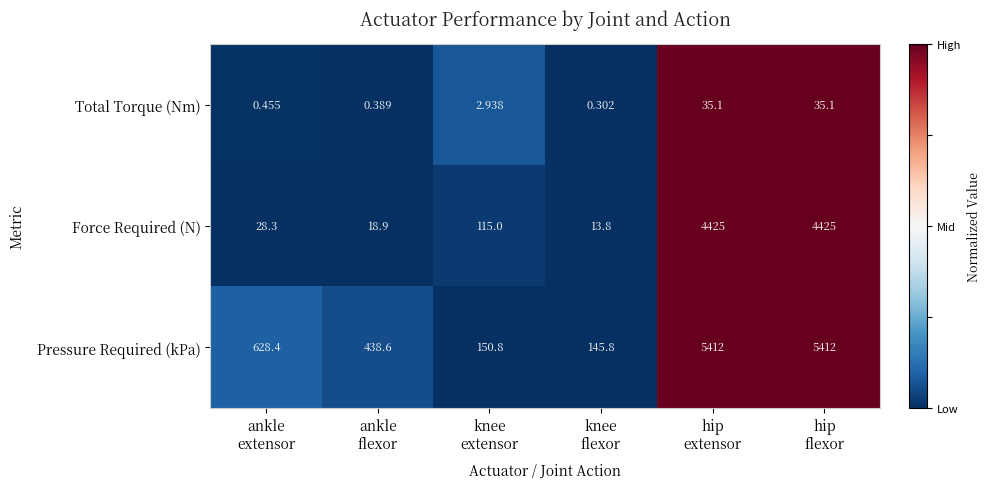

Which series has the largest total across all categories?

Pressure Required (kPa)